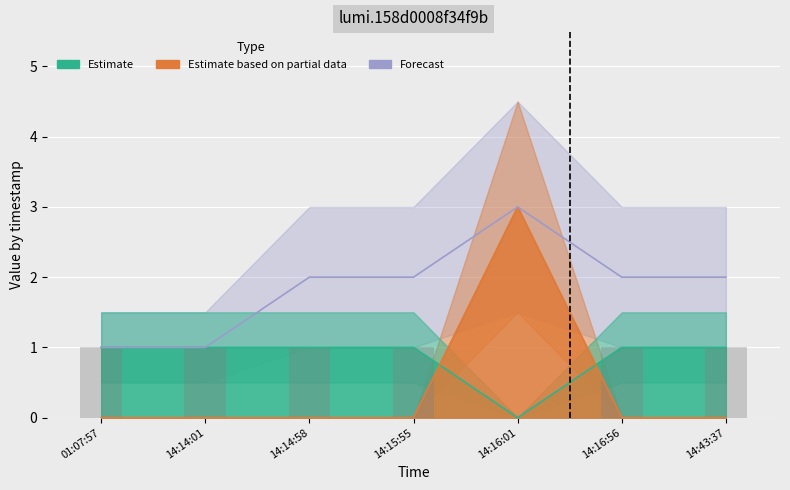

Does the chart contain stacked bars?

No